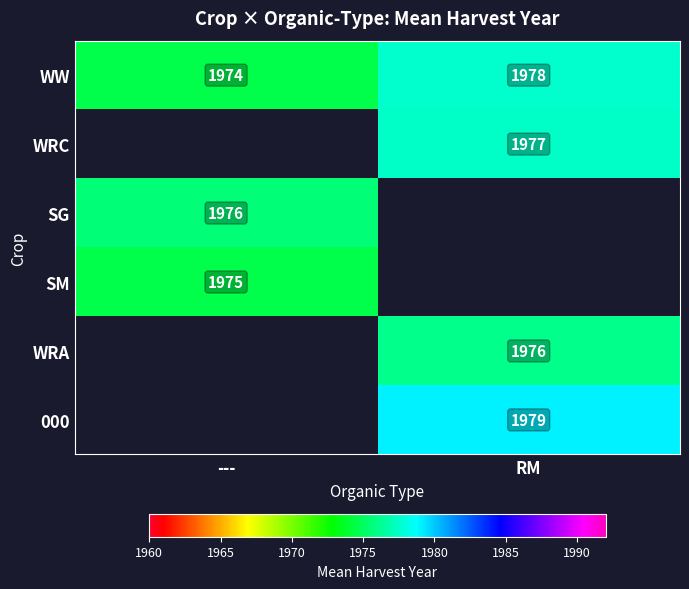

What is the lowest value of the WW series?

1974.0